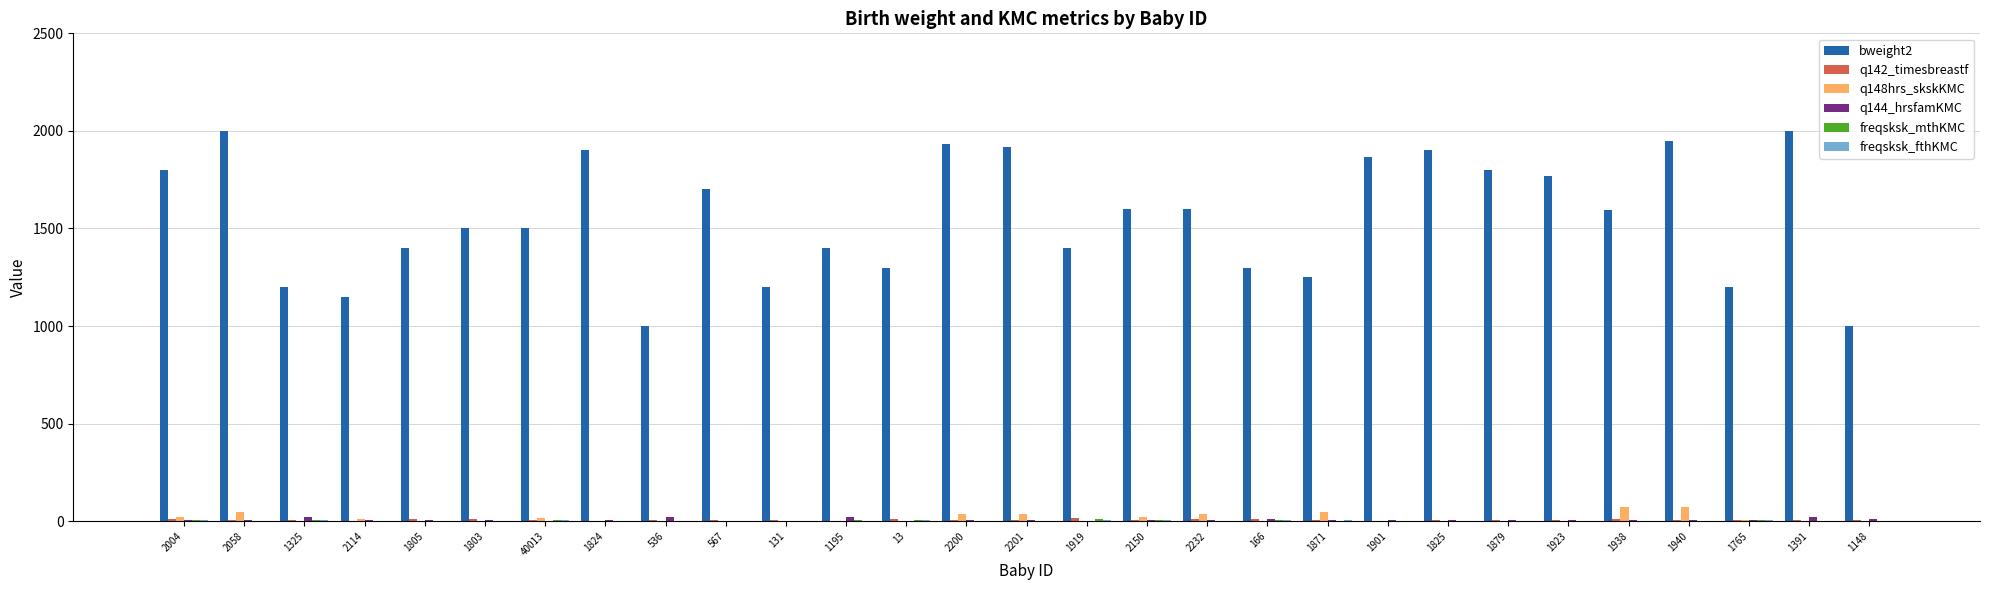

How many distinct data groups are displayed?

6